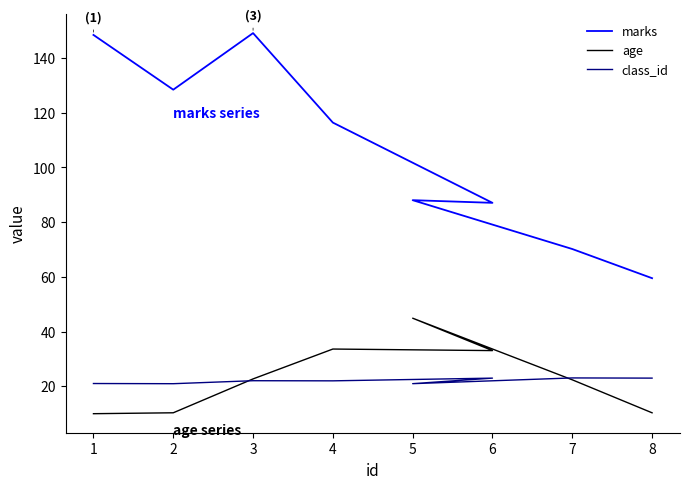

Which series has the widest spread of values?

marks